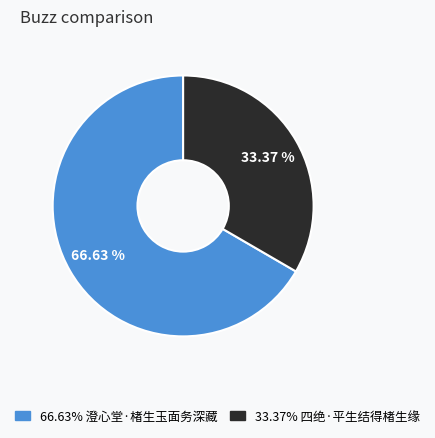

How many segments does this pie chart have?

2